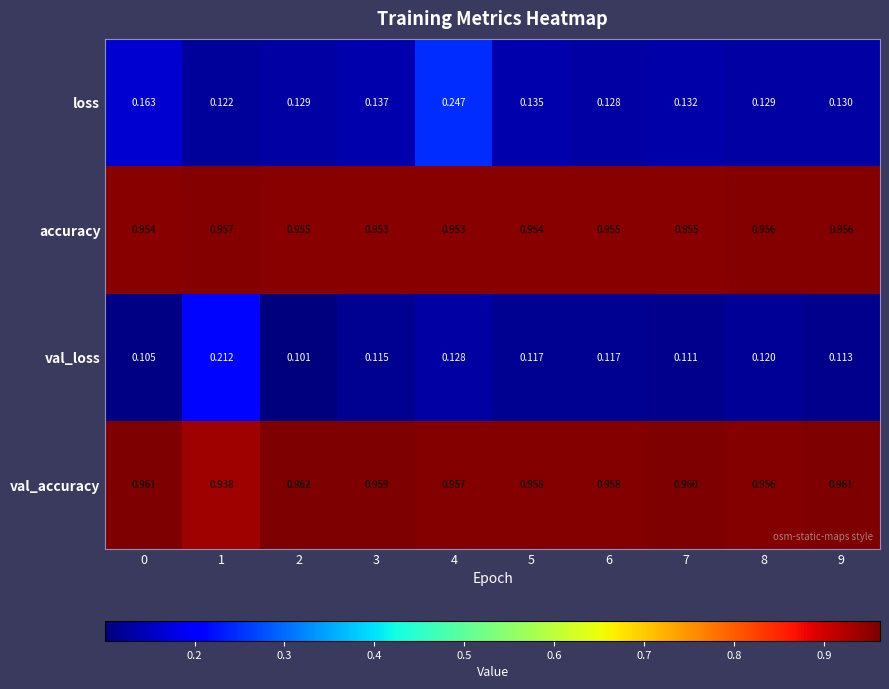

Rank the series at 5 from lowest to highest value.

val_loss, loss, accuracy, val_accuracy